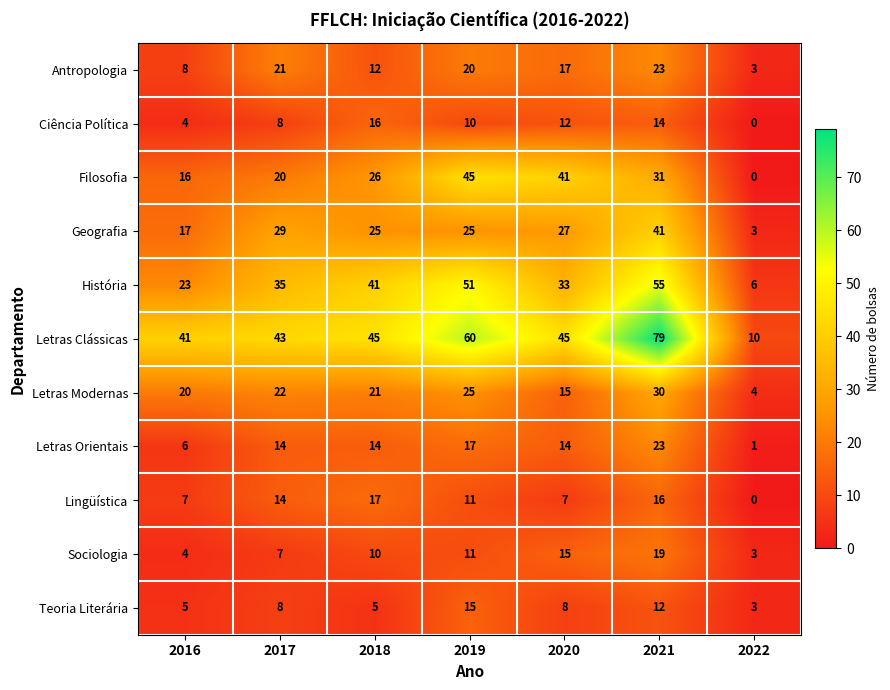

Which series changed the most between 2019 and 2020?

História